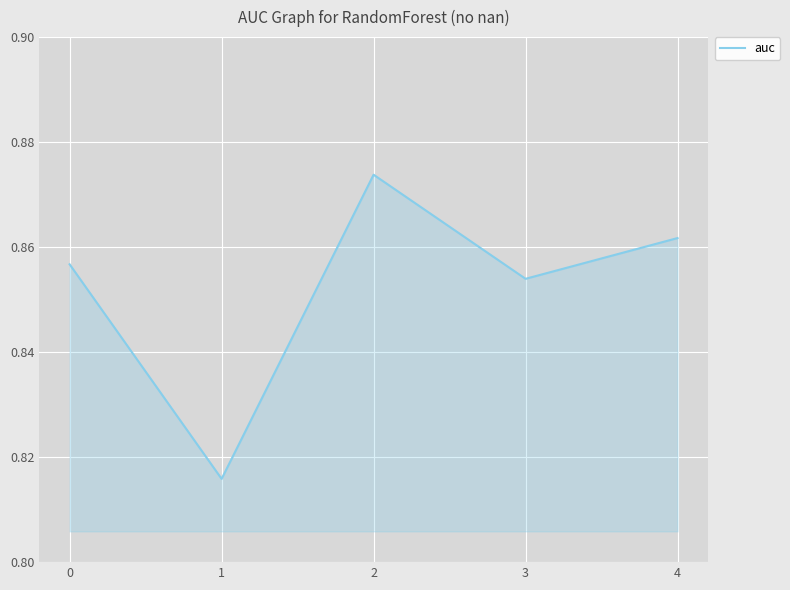

List the labels in order of value, largest first.

2, 4, 0, 3, 1